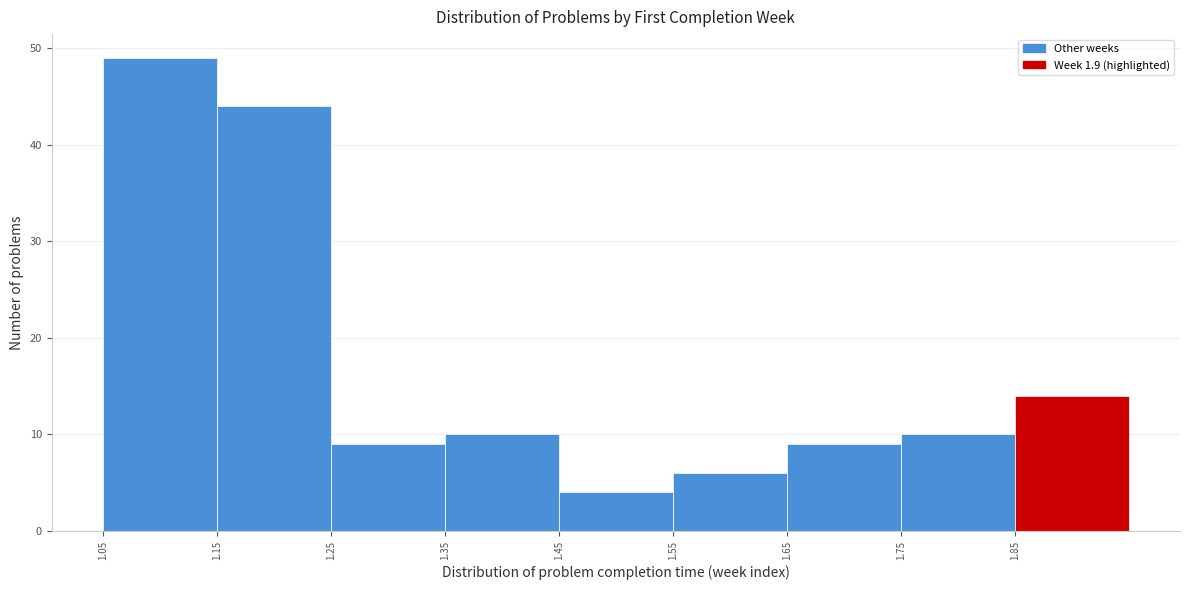

Reading left to right, transcribe this chart: for each bar, give the range it covers on the x-axis and its height. The values are not printed on the chart, so give them approximately, as read against the axis.

1.05 to 1.15: 49
1.15 to 1.25: 44
1.25 to 1.35: 9
1.35 to 1.45: 10
1.45 to 1.55: 4
1.55 to 1.65: 6
1.65 to 1.75: 9
1.75 to 1.85: 10
1.85 to 1.95: 14